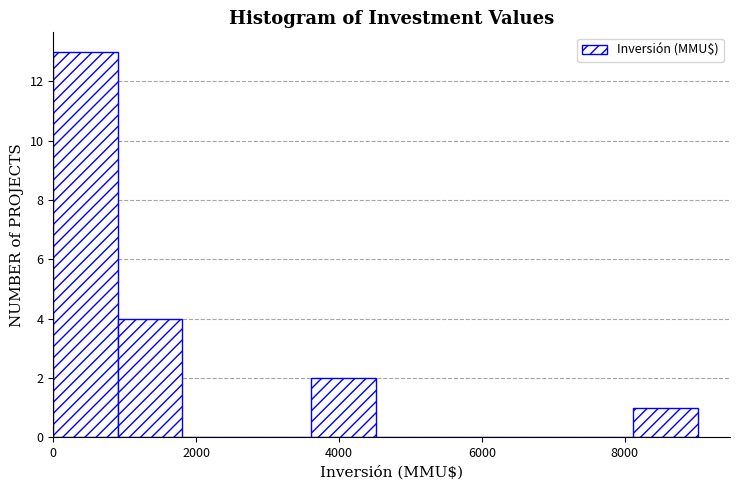

Reading left to right, transcribe this chart: for each bar, give the range it covers on the x-axis and its height. Neither the bar edges nor the heights are printed on the chart, so give them approximately, as read against the axes.

0 to 1000: 13
1000 to 1800: 4
1800 to 2800: 0
2800 to 3600: 0
3600 to 4600: 2
4600 to 5400: 0
5400 to 6400: 0
6400 to 7200: 0
7200 to 8200: 0
8200 to 9000: 1